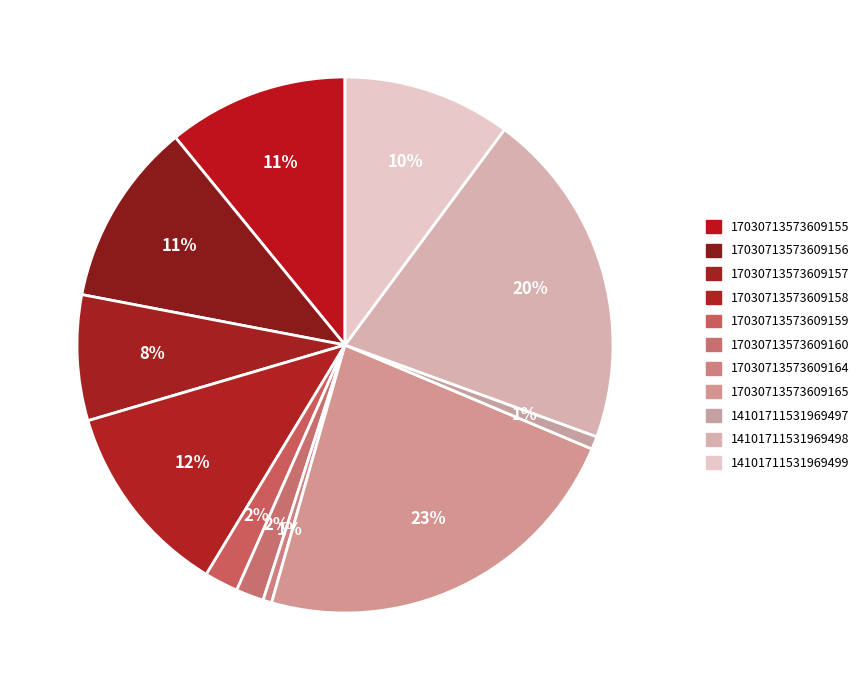

Does any single category account for the majority?

No